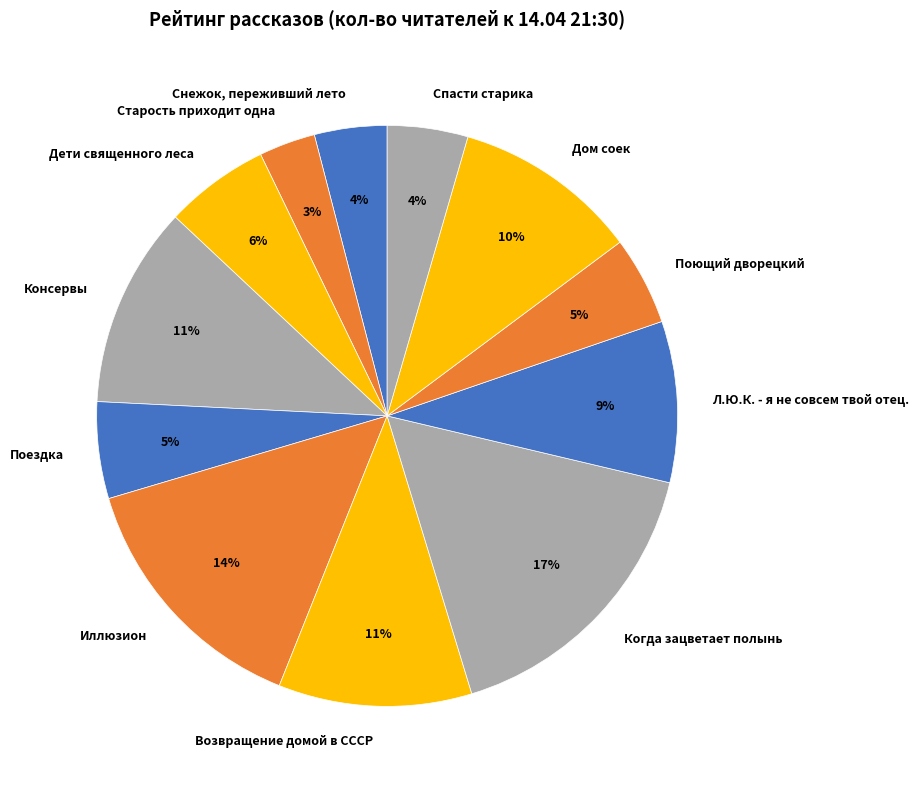

The Иллюзион slice represents 8% of the pie. True or false?

False